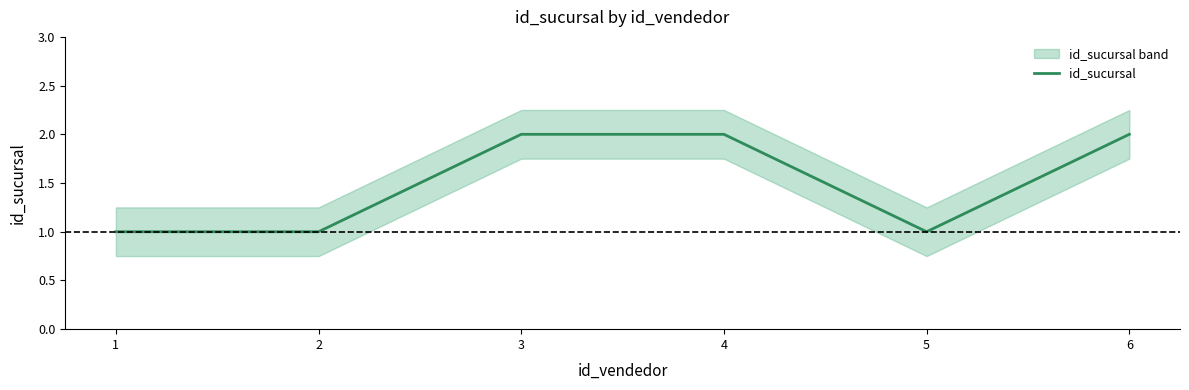

Rank the categories by value from highest to lowest.

3, 4, 6, 1, 2, 5